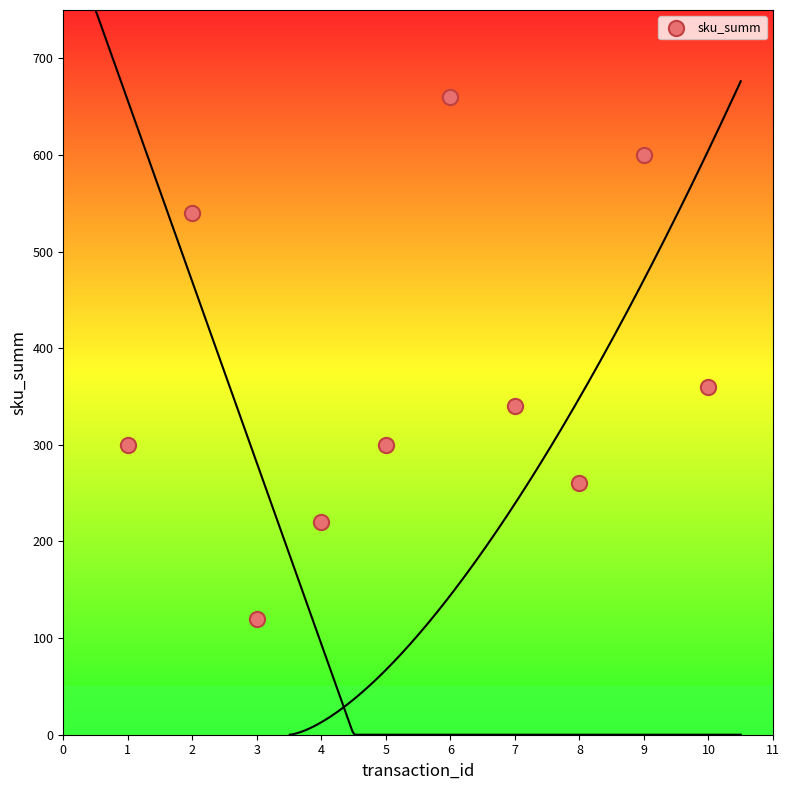

What Y value in the scatter plot is closest to 390?

360